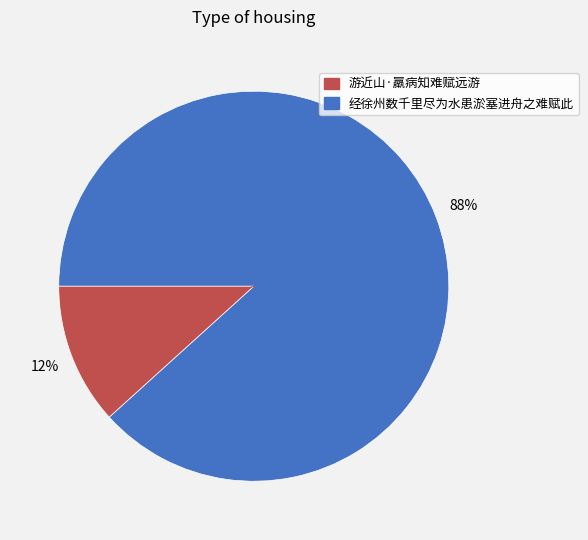

To the nearest percent, what is the average slice percentage?

50%